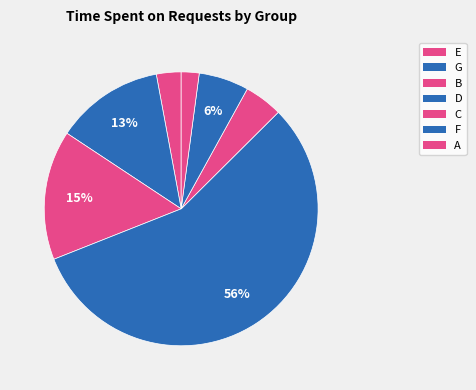

What percentage is the D slice, to the nearest percent?

56%